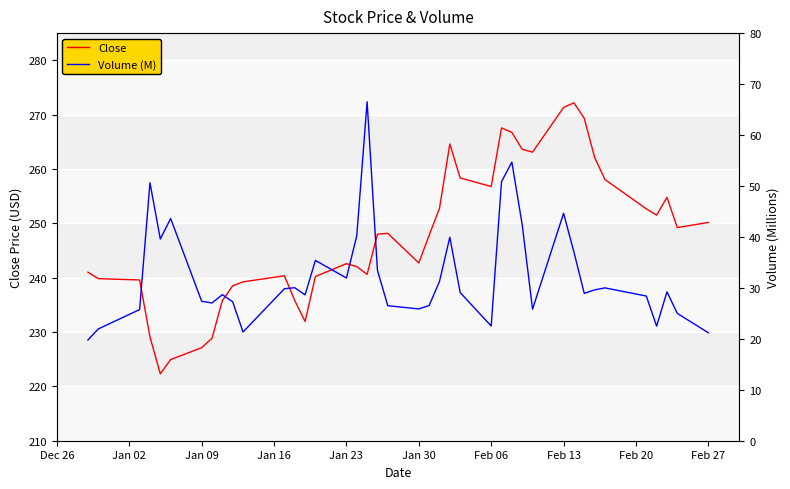

How many interior local valleys does the Volume (M) series have?

10